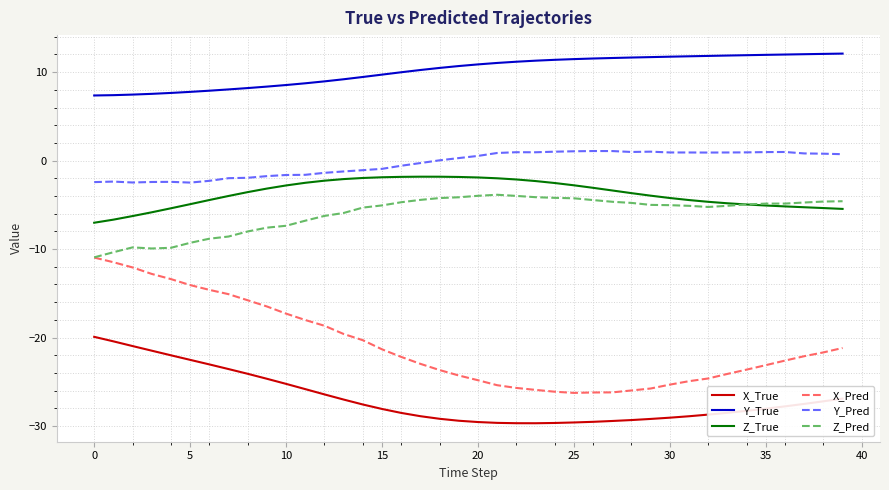

What is the maximum value shown in the chart?

12.1